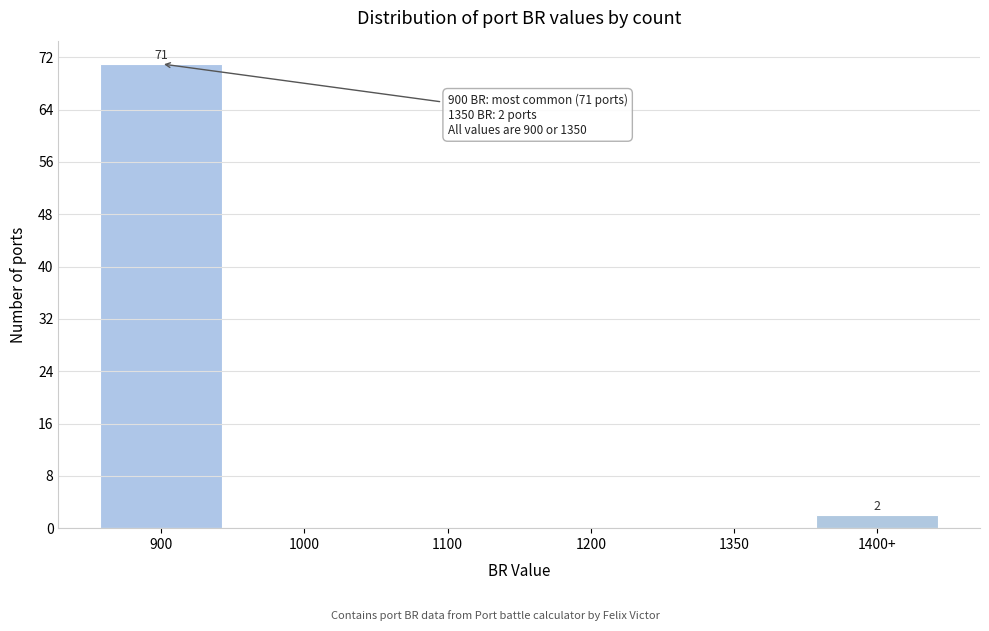

Reading right to left, list all the values displayed in this chart.

1400+=2	1350=0	1200=0	1100=0	1000=0	900=71